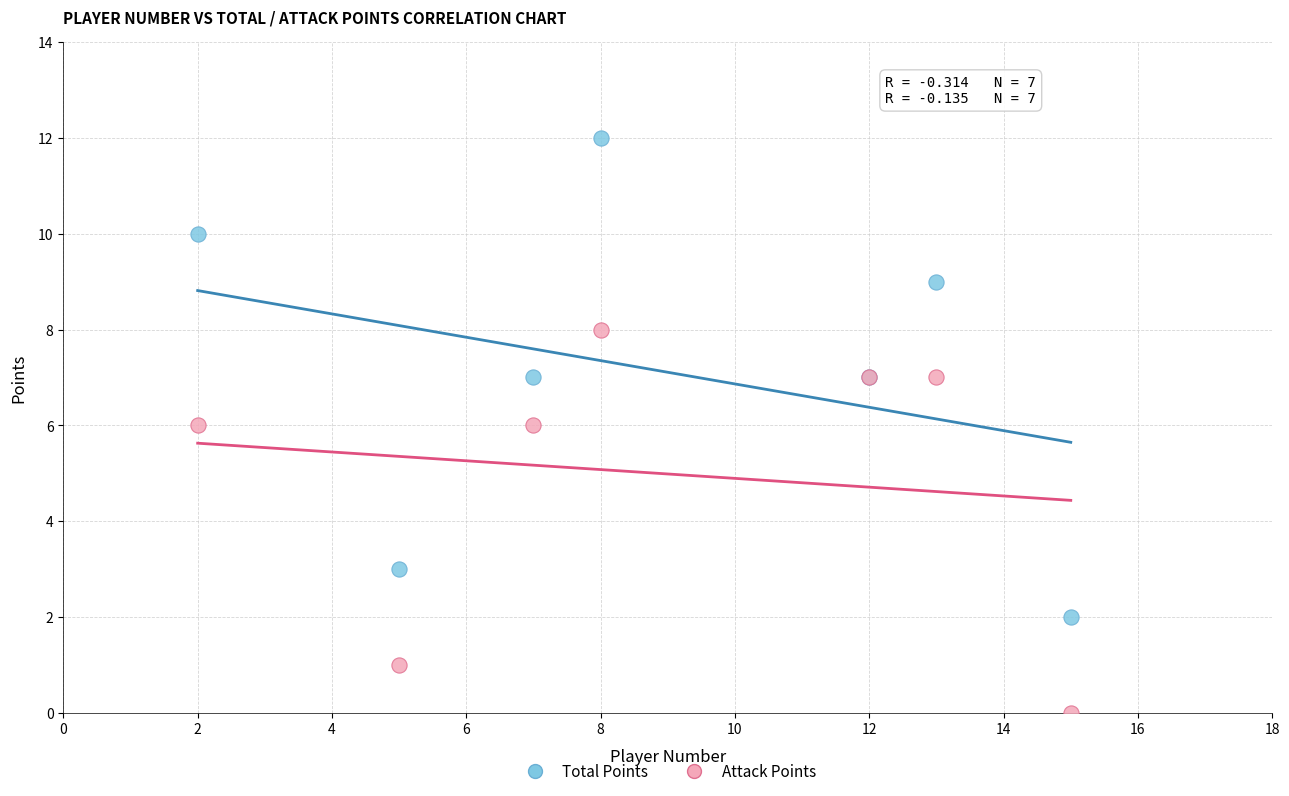

In the Attack Points series, what Y value is closest to 4?

6